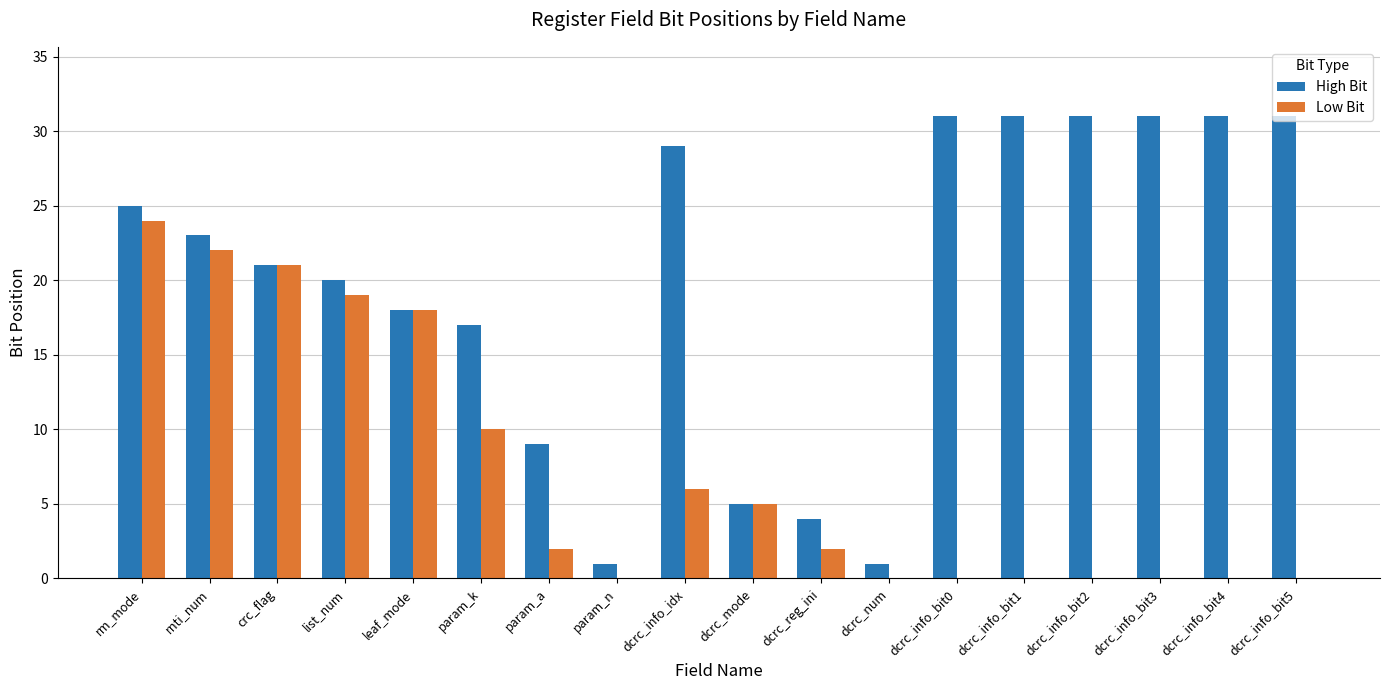

Between list_num and dcrc_info_bit0, which series saw the biggest shift?

Low Bit